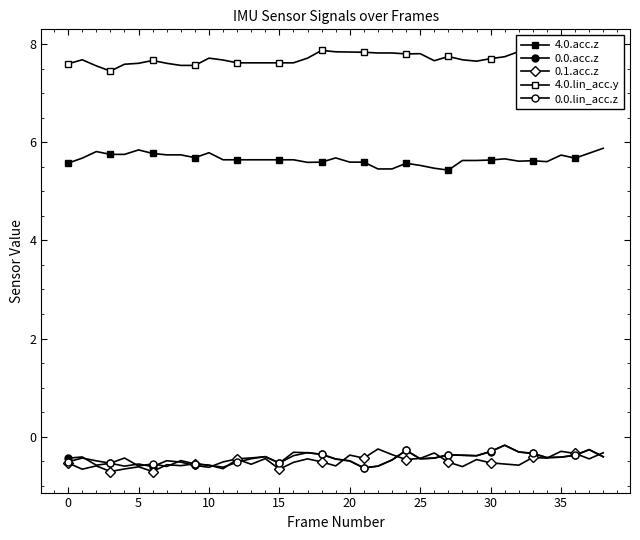

The 4.0.acc.z series shows 5.6 at 20. True or false?

True